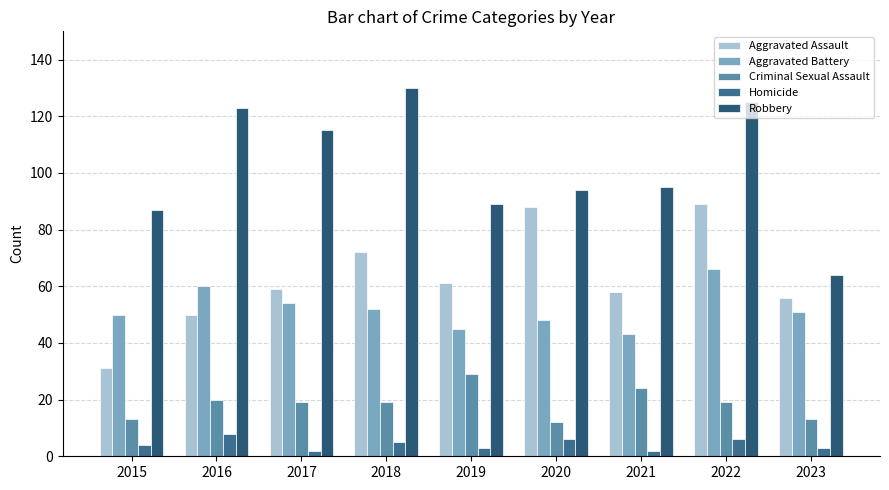

What is the difference between the maximum and minimum values in the Robbery series?

66